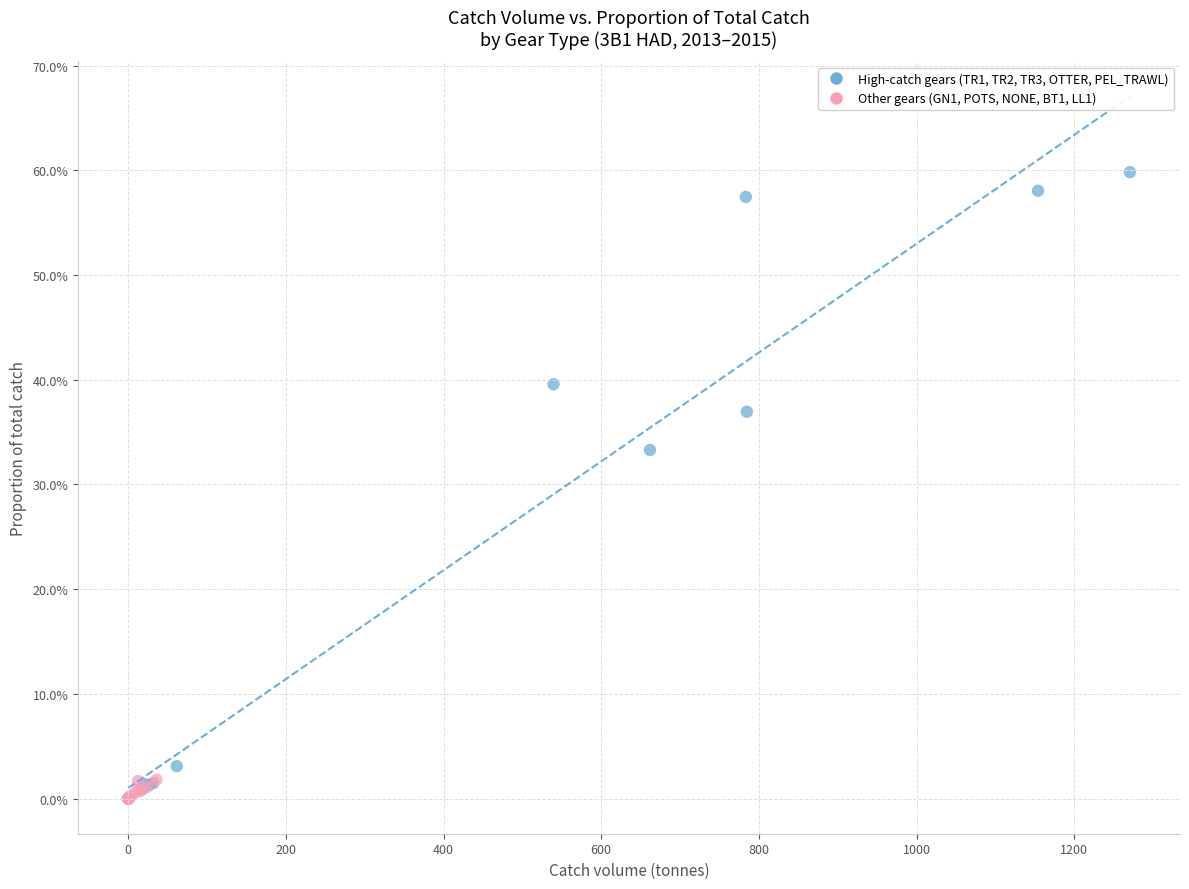

Which series has the widest spread of Y values?

High-catch gears (TR1, TR2, TR3, OTTER, PEL_TRAWL)